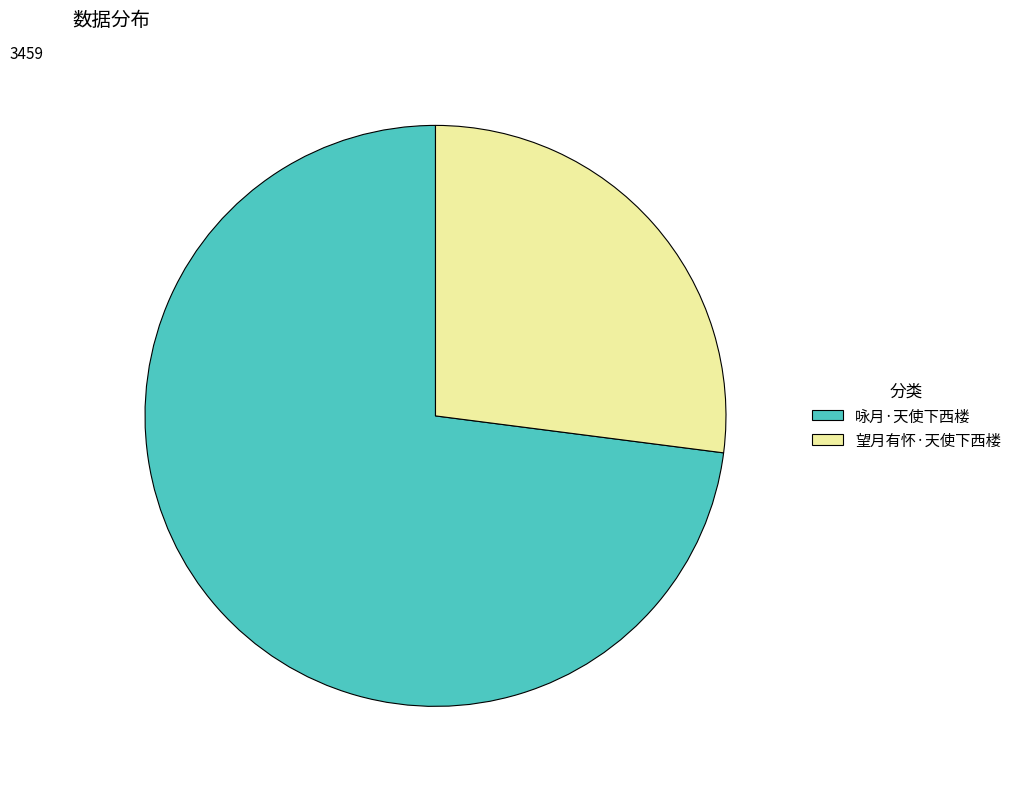

Combined, do 咏月·天使下西楼 and 望月有怀·天使下西楼 account for over 50%?

Yes